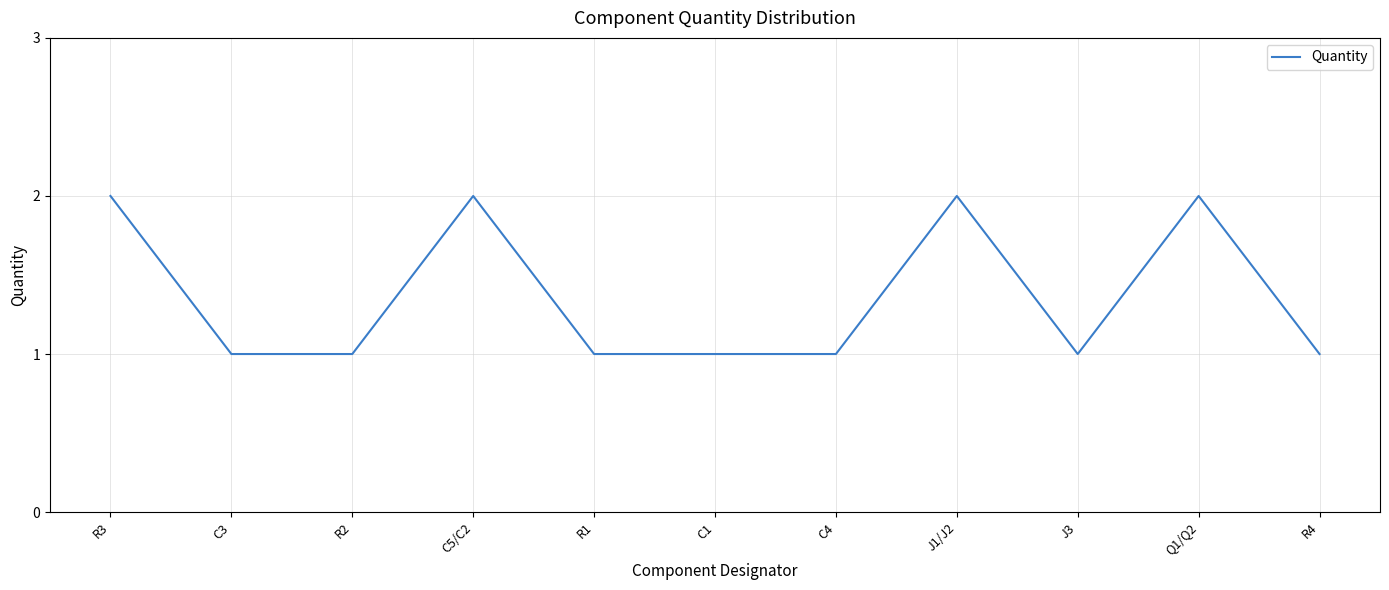

What is the difference between the maximum and second lowest values?

1